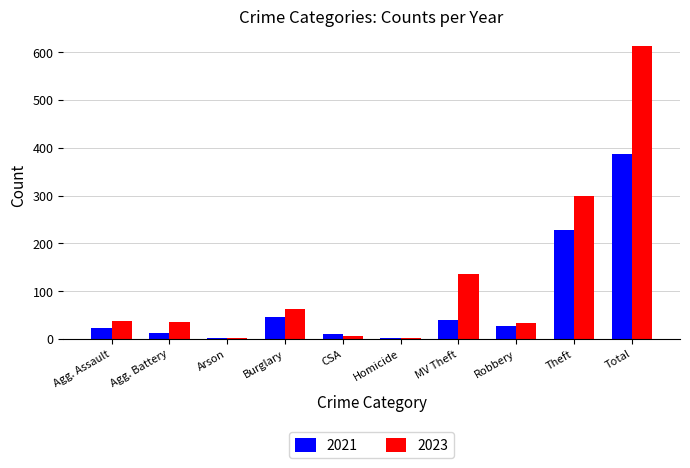

Which series has the largest total across all categories?

2023